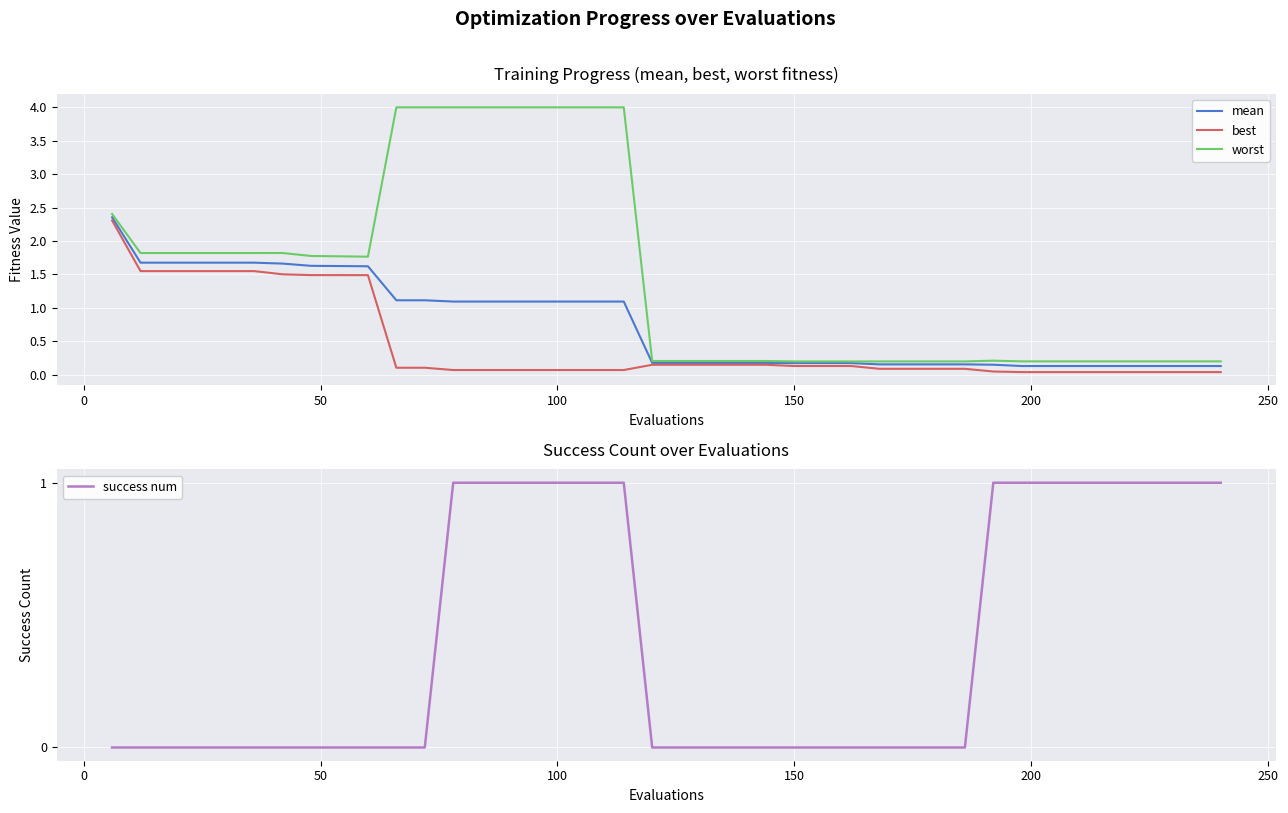

What is the maximum value for best?

2.3